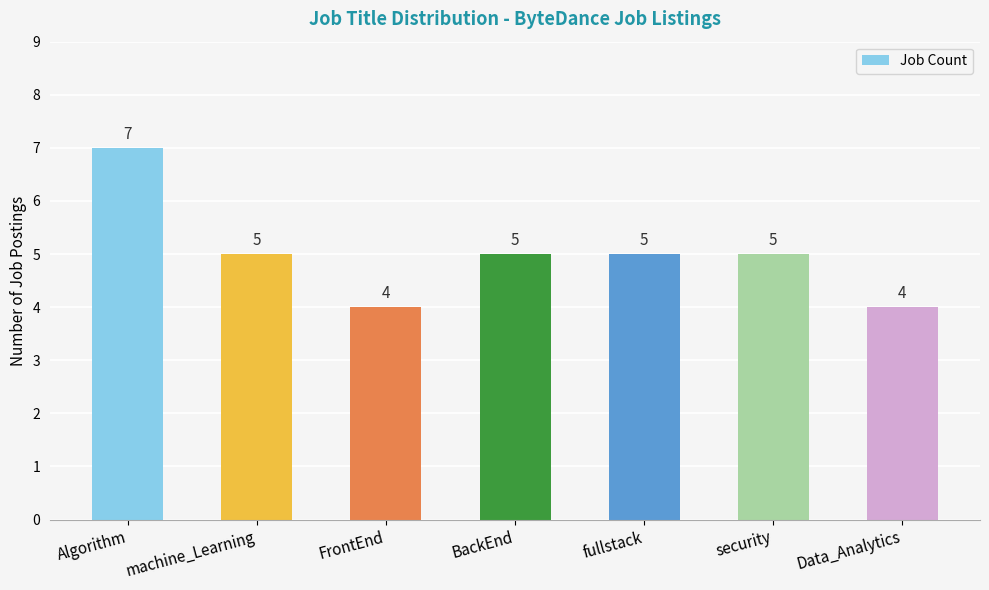

The chart shows a value of 2 at BackEnd. True or false?

False